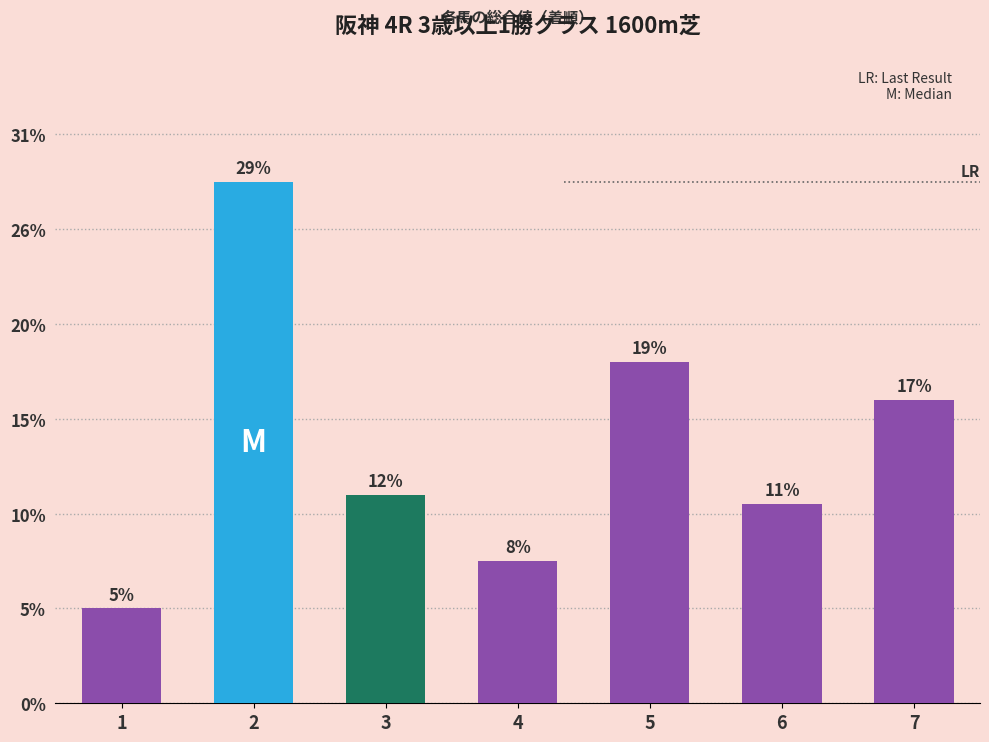

Which label corresponds to the largest value in the chart?

2